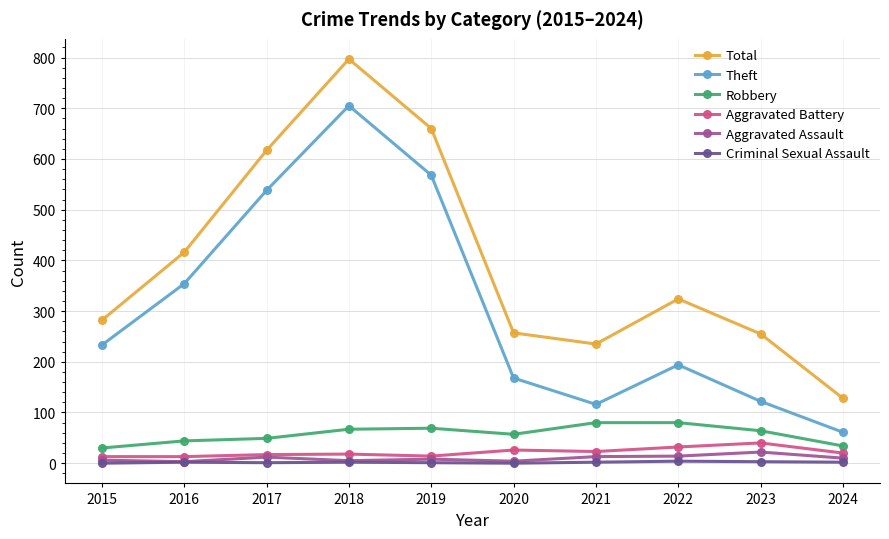

List the series in order of their peak value, highest first.

Total, Theft, Robbery, Aggravated Battery, Aggravated Assault, Criminal Sexual Assault